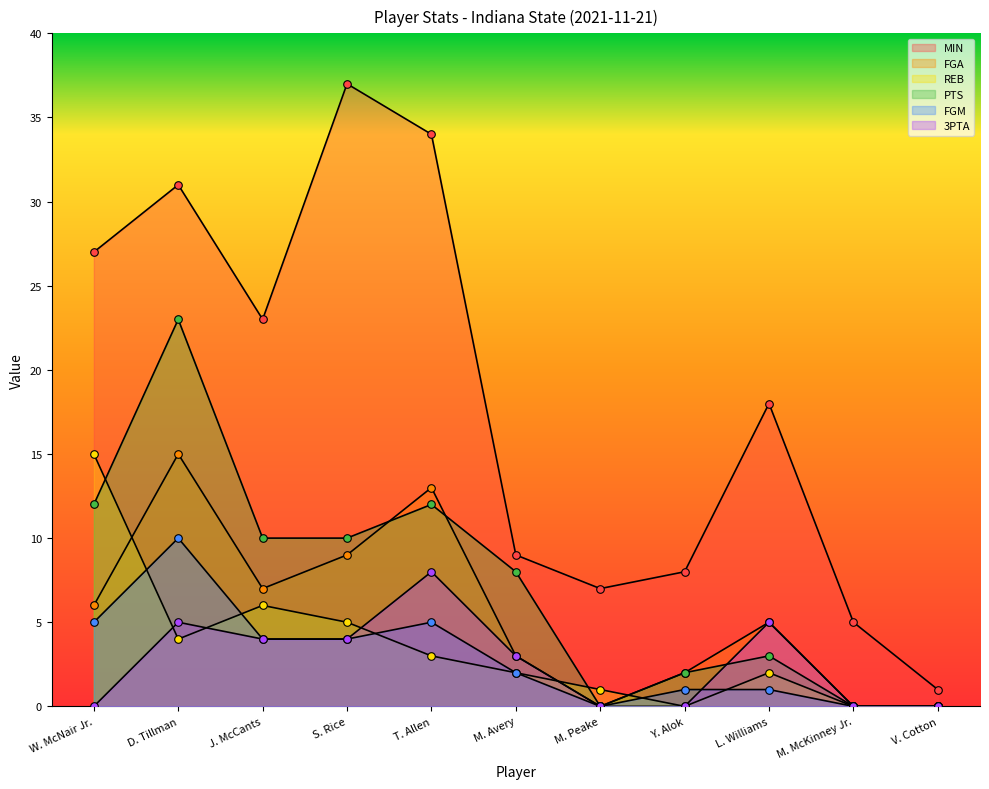

At how many categories does at least one series exceed 10?

6